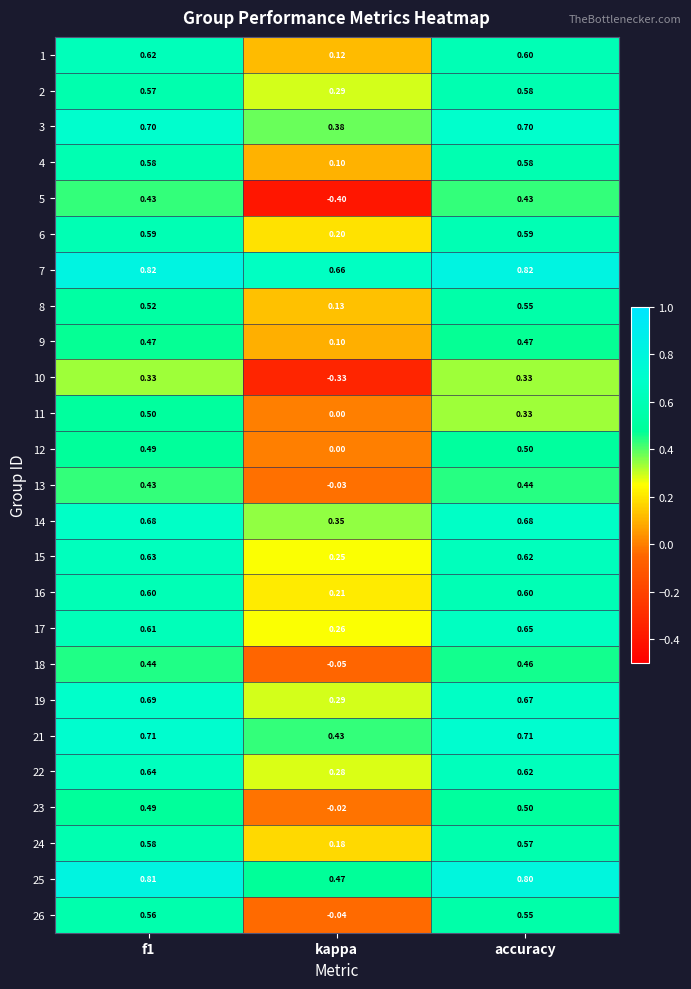

At which category does the chart reach its minimum across all series?

kappa